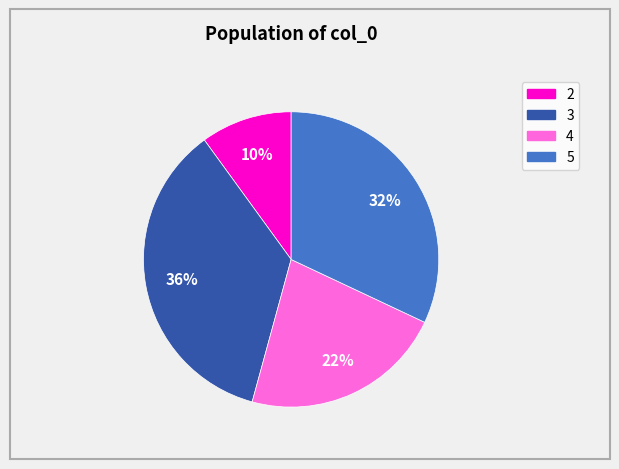

What is the smallest slice in the pie chart?

2